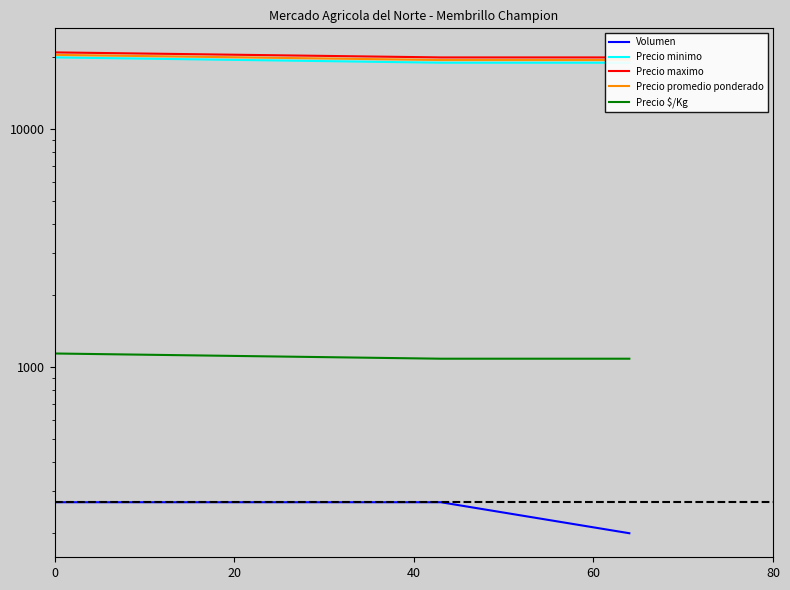

How many lines are shown in the chart?

5